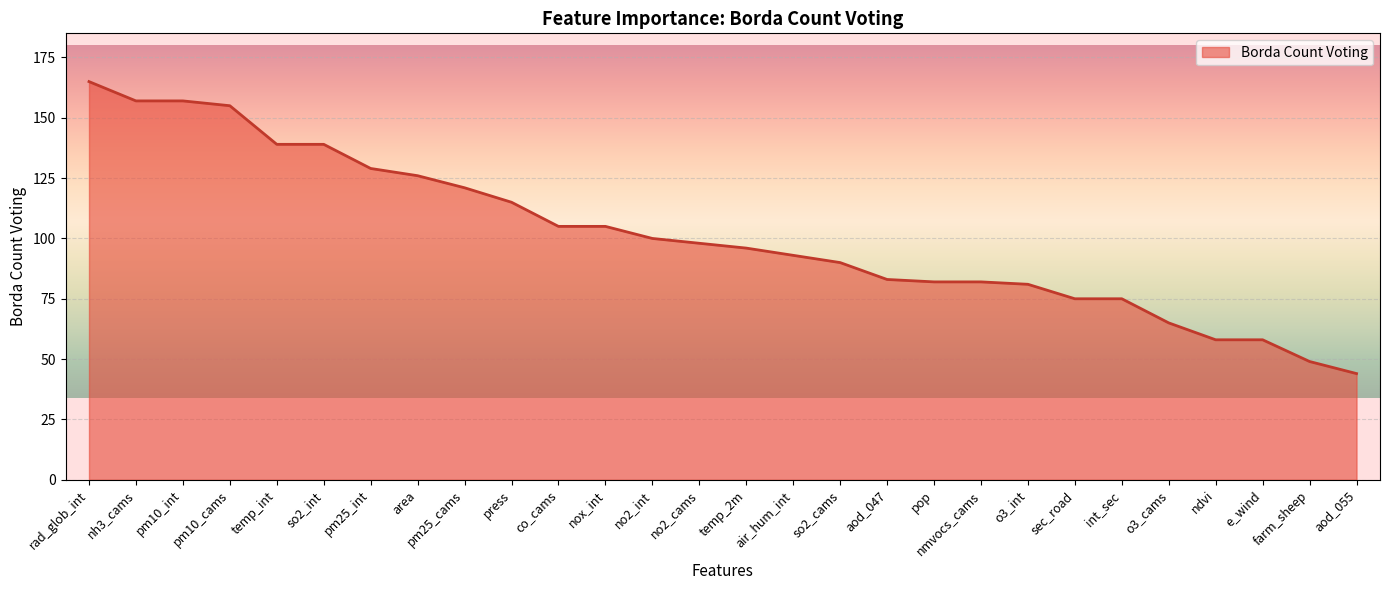

What is the difference between the values at pm10_int and sec_road?

82